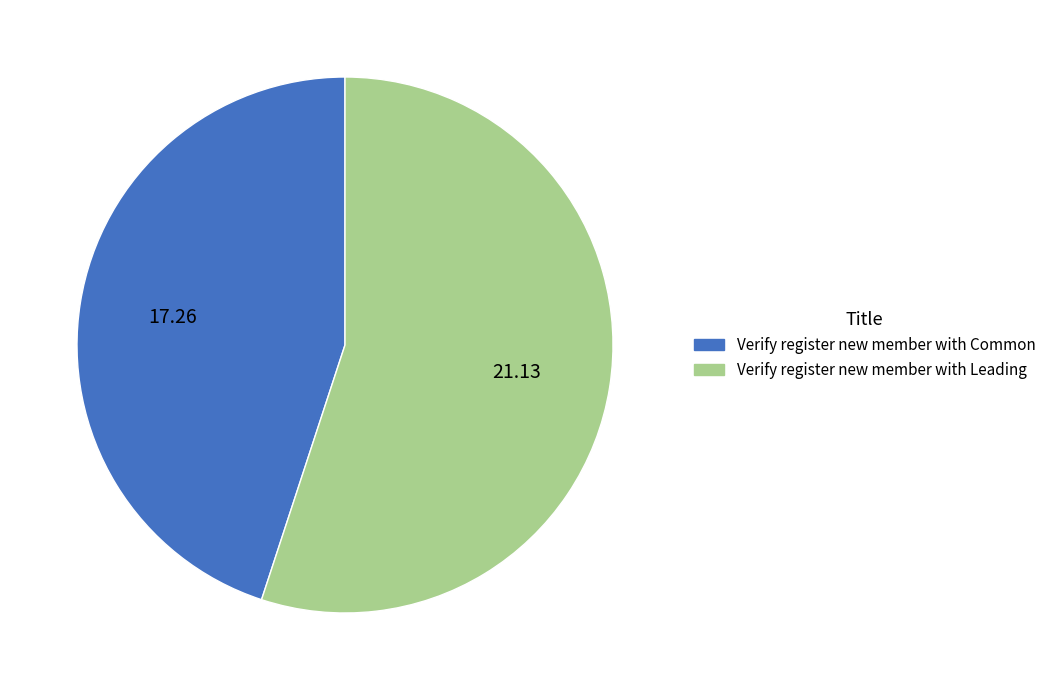

Is there any slice that represents more than half of the pie?

Yes